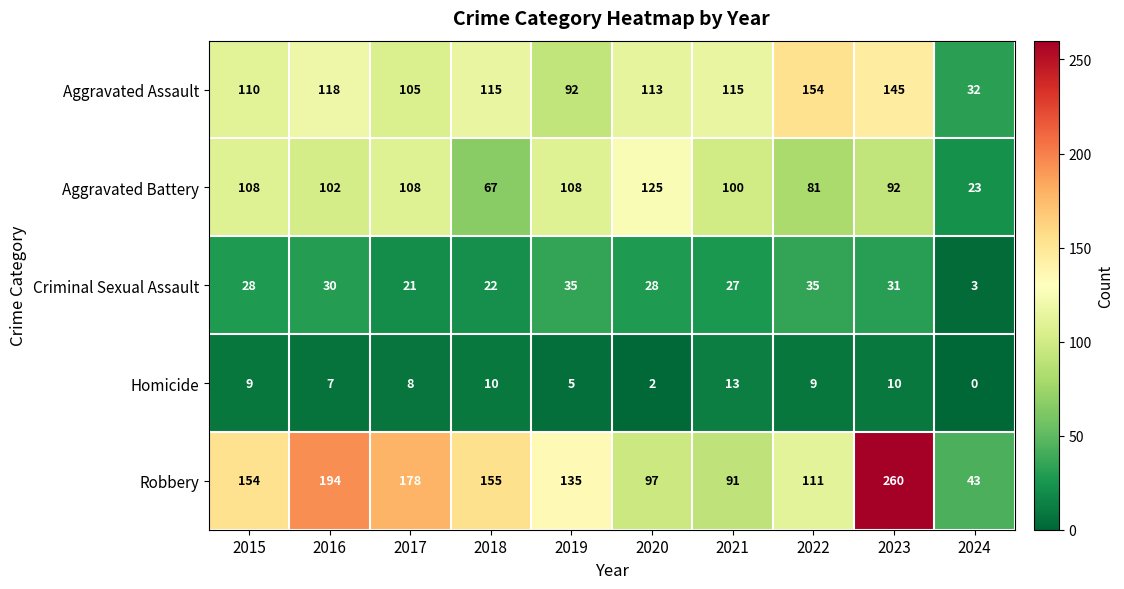

What is the highest value of the Aggravated Assault series?

154